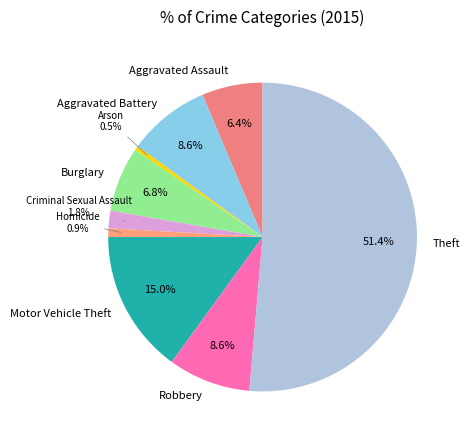

How many segments does this pie chart have?

9